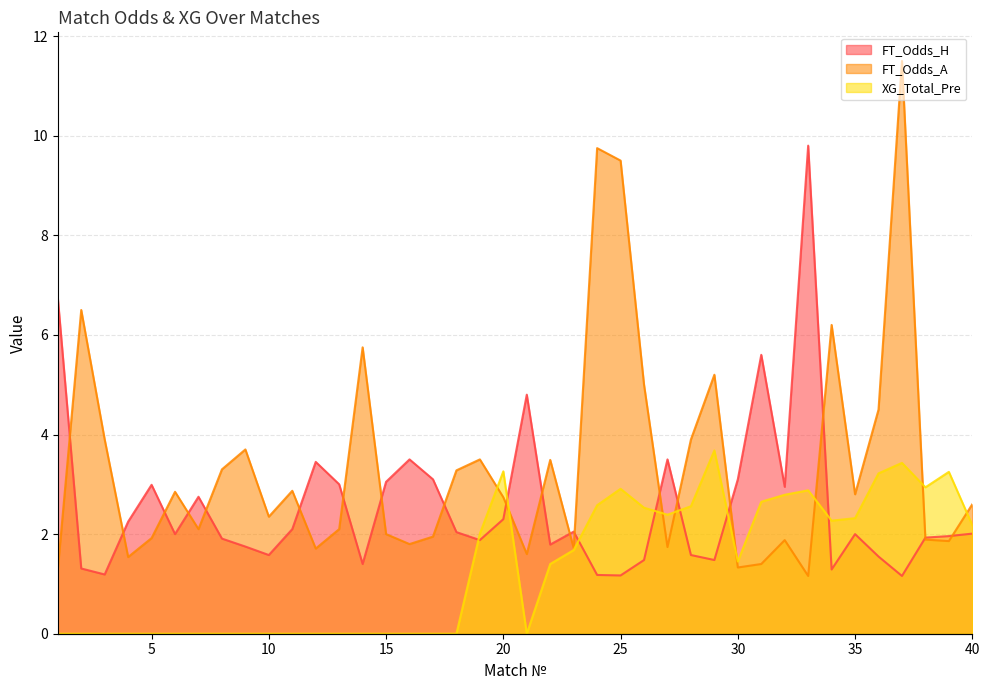

How many values in the XG_Total_Pre series are below 1?

19